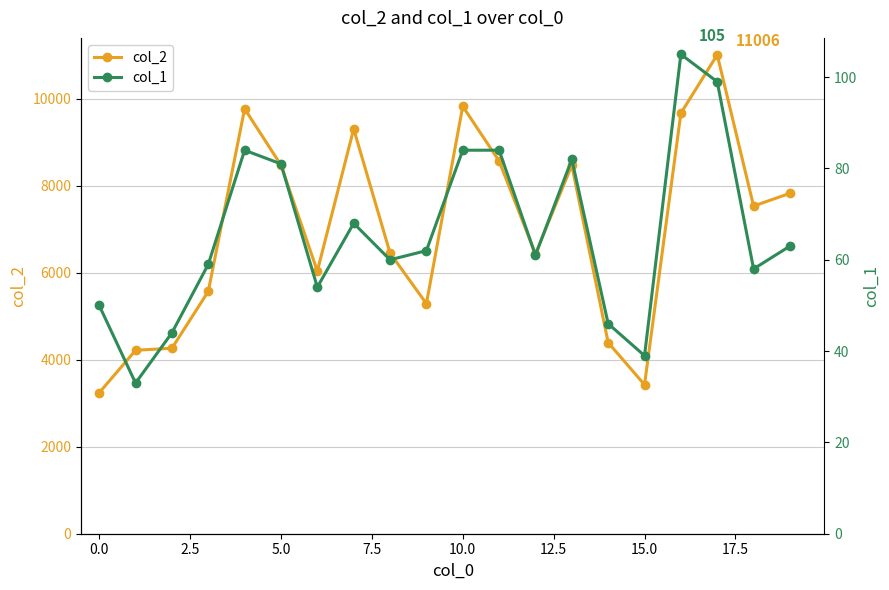

In col_2, how many points are higher than both neighbors (excluding endpoints)?

5